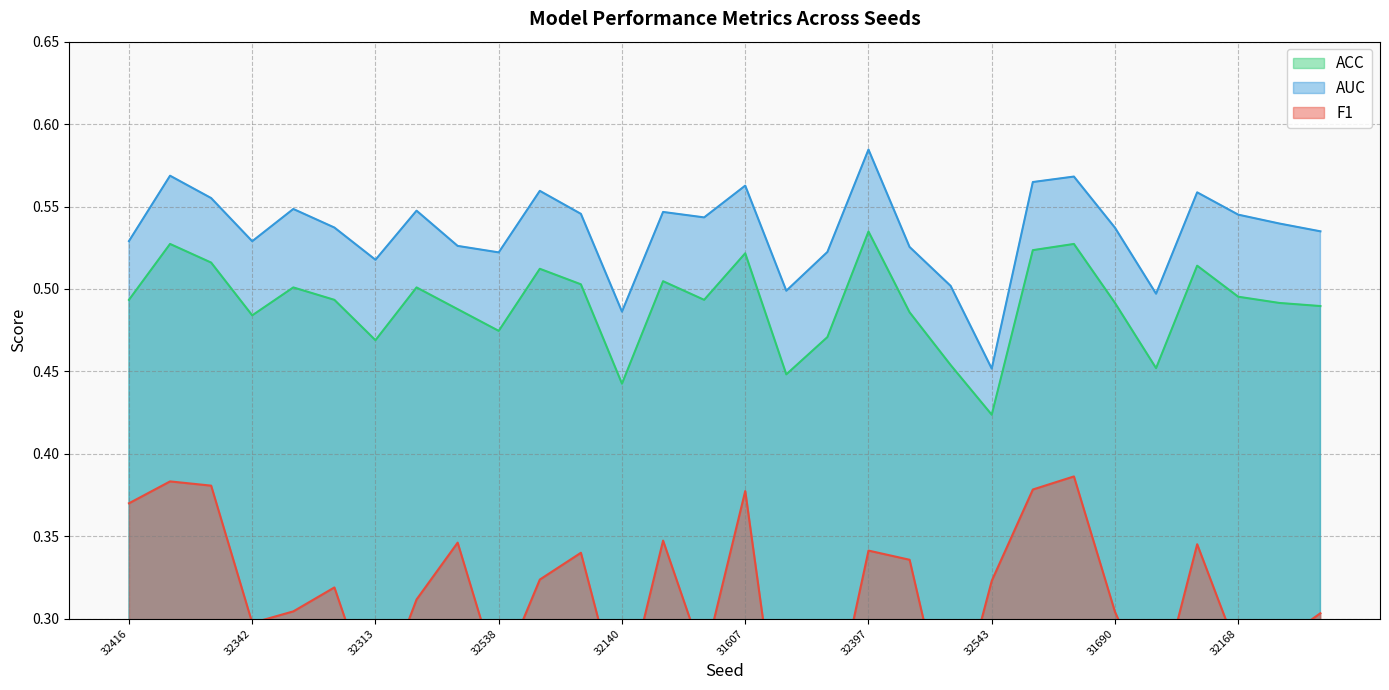

The value of ACC at 31924 is 0.5. True or false?

True